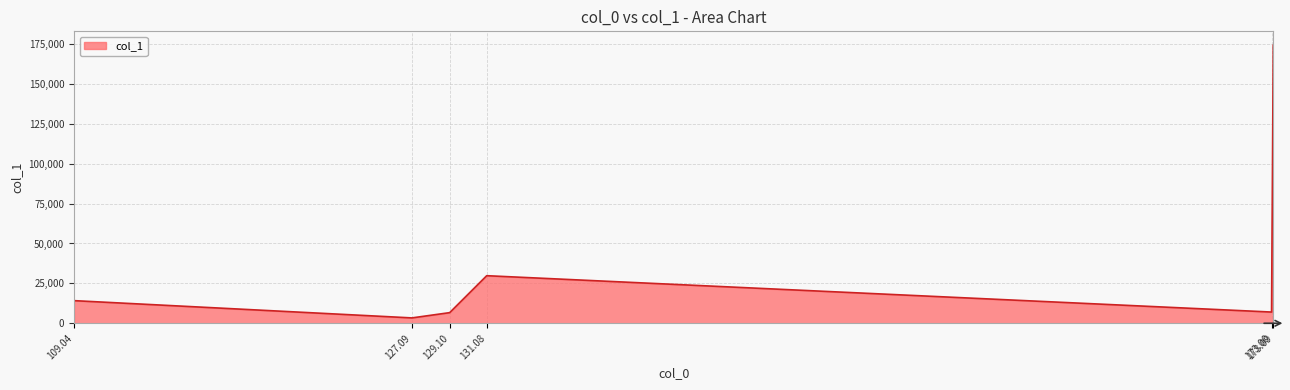

How many values are below 14179?

3